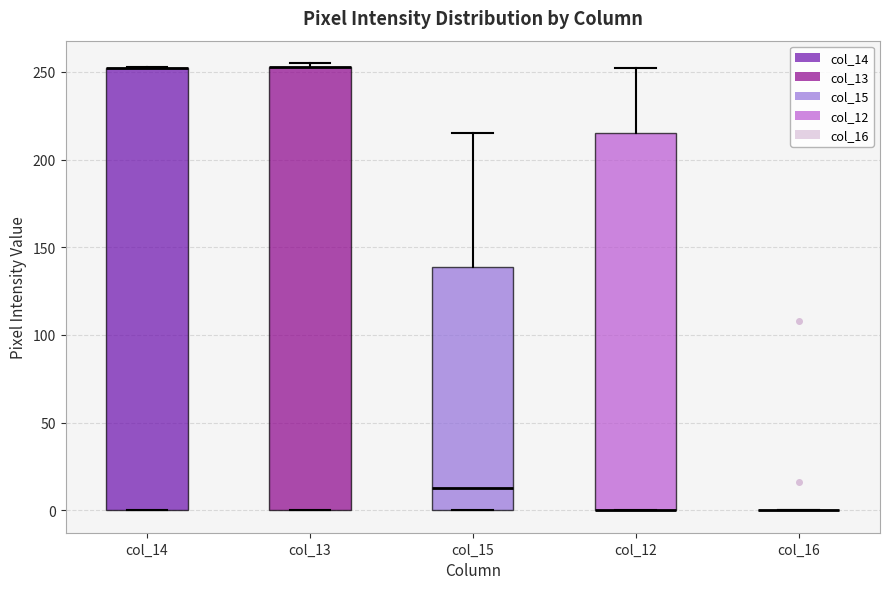

Reading left to right, read every box against the y-axis: the position of its median line, the range the box covers, and the ends of its whiskers. The values are not printed on the chart, so give them approximately, as read against the axis.

col_14: median 250 (drawn on the box's upper edge), box 0 to 250, whiskers 0 to 255
col_13: median 255 (drawn on the box's upper edge), box 0 to 255, whiskers 0 to 255 (just above the box's upper edge)
col_15: median 15, box 0 to 140, whiskers 0 to 215
col_12: median 0 (drawn on the box's lower edge), box 0 to 215, whiskers 0 to 250
col_16: box collapsed to a line at 0, whiskers 0 to 0